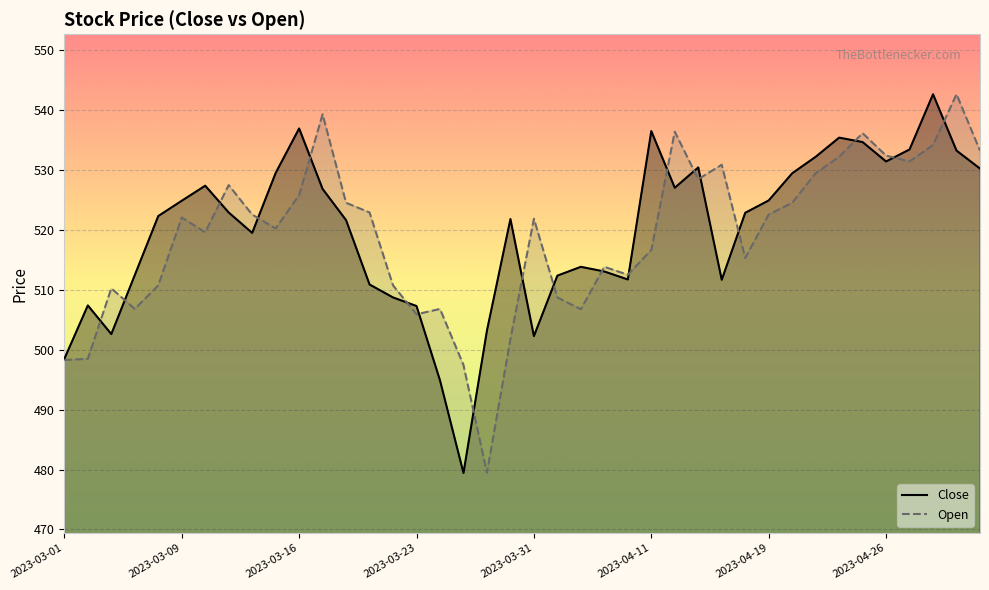

What is the difference between the highest and lowest values at 23?

0.8